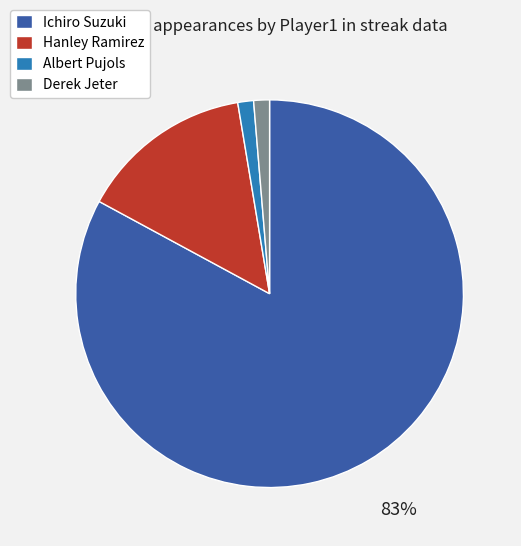

Combined, do Ichiro Suzuki and Hanley Ramirez account for over 50%?

Yes